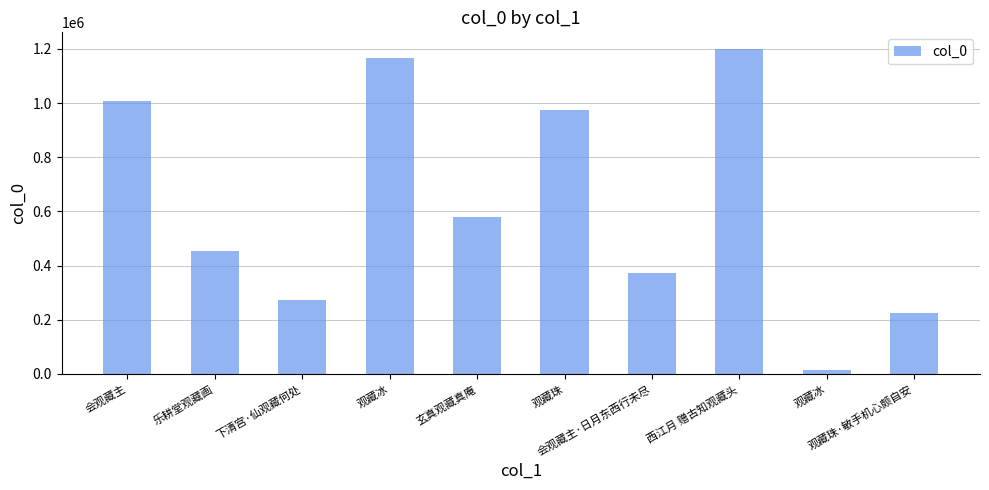

The value at 会观藏主 is 343748. True or false?

False